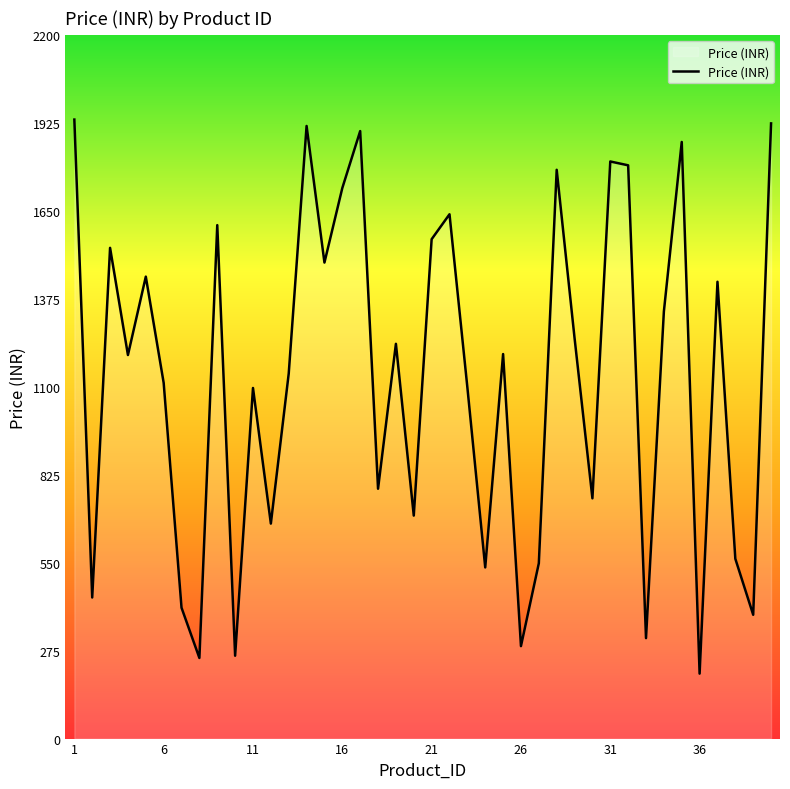

What is the greatest value displayed?

1935